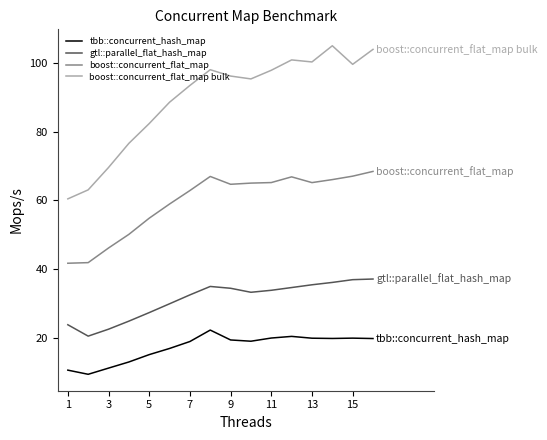

List the series in order of their overall mean, lowest first.

tbb::concurrent_hash_map, gtl::parallel_flat_hash_map, boost::concurrent_flat_map, boost::concurrent_flat_map bulk